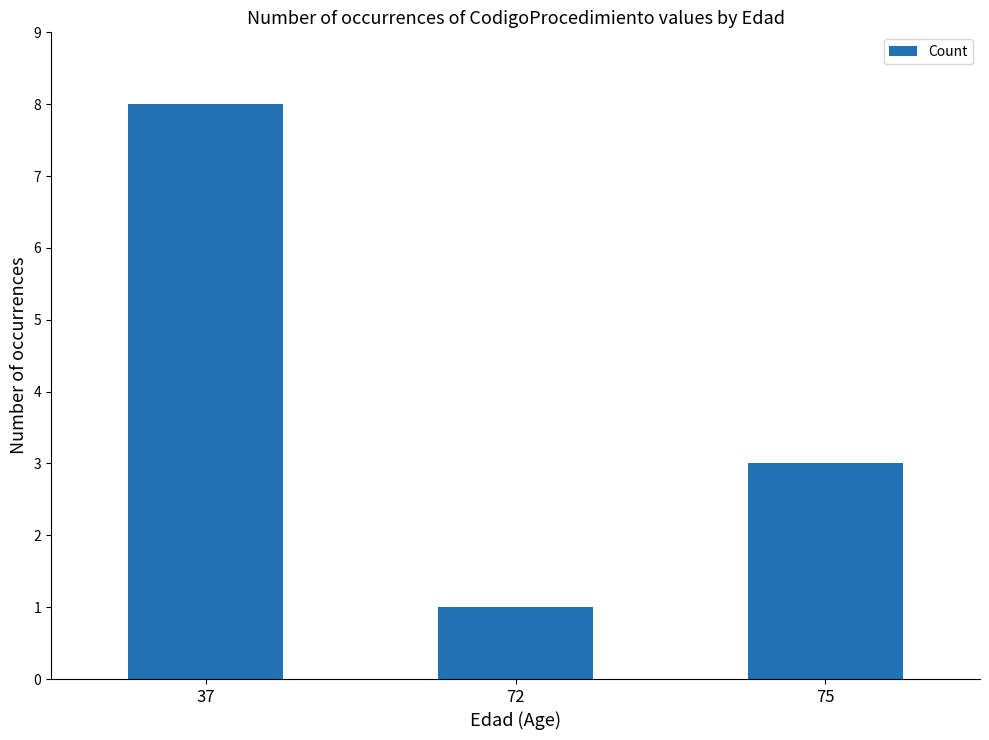

What is the minimum value shown in the chart?

1